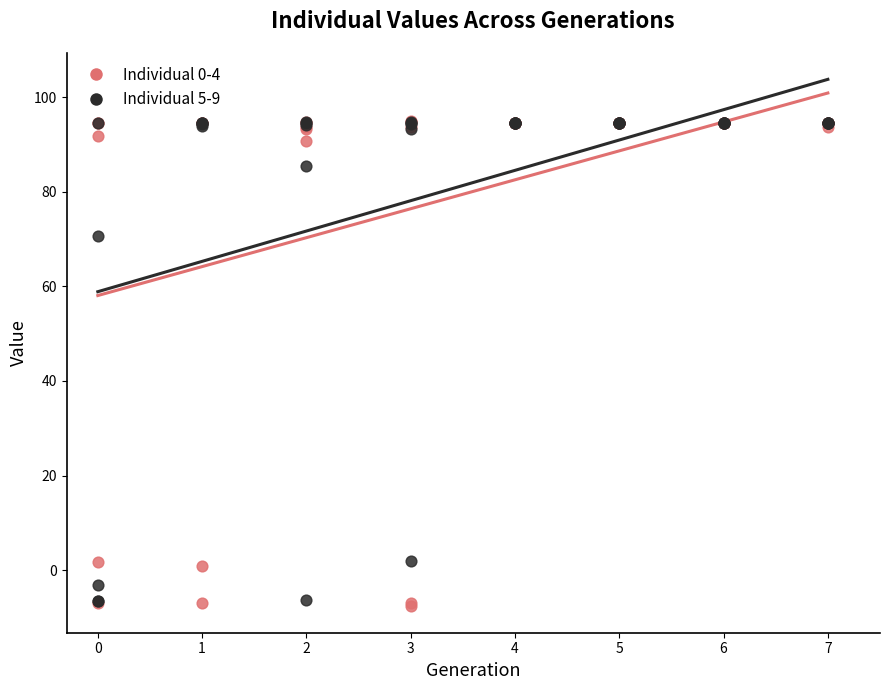

What are all the series names shown in the legend?

Individual 0-4, Individual 5-9